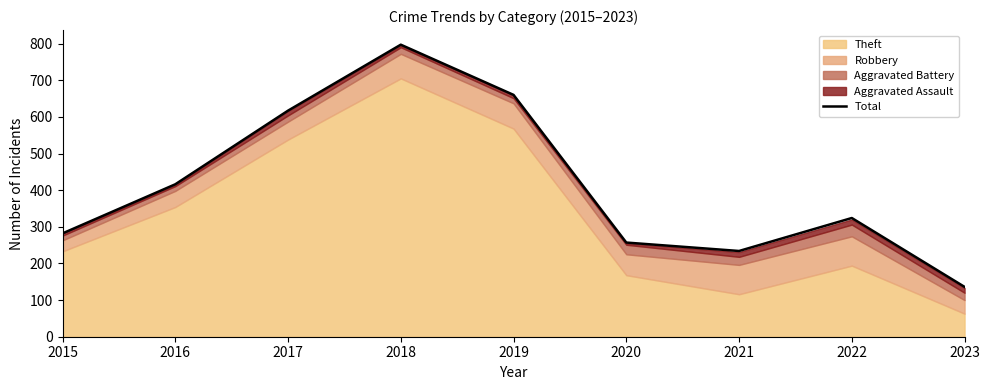

Is it true that the value at 2019 is 246?

False